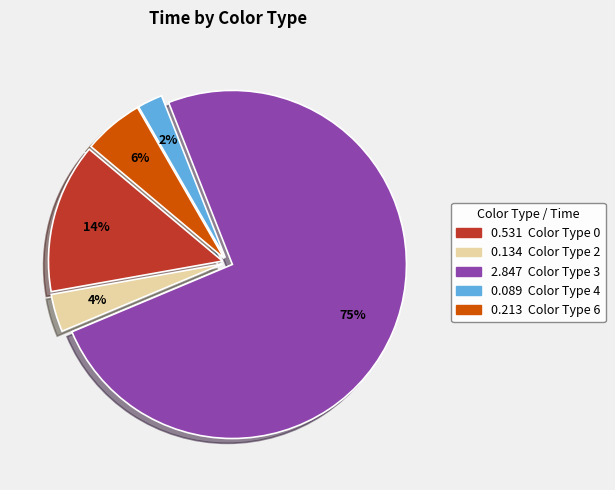

How many slices are in this pie chart?

5